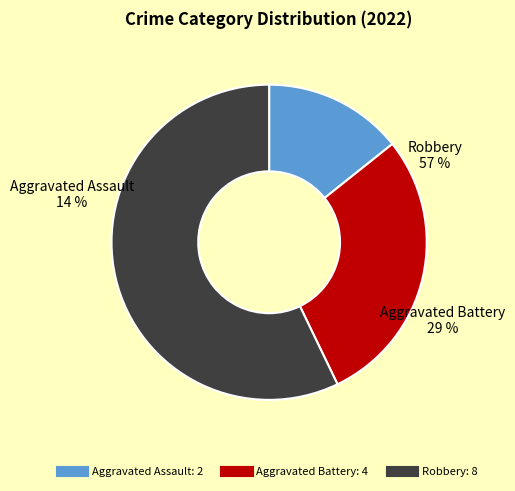

Is it true that Robbery is 43% of the pie?

False